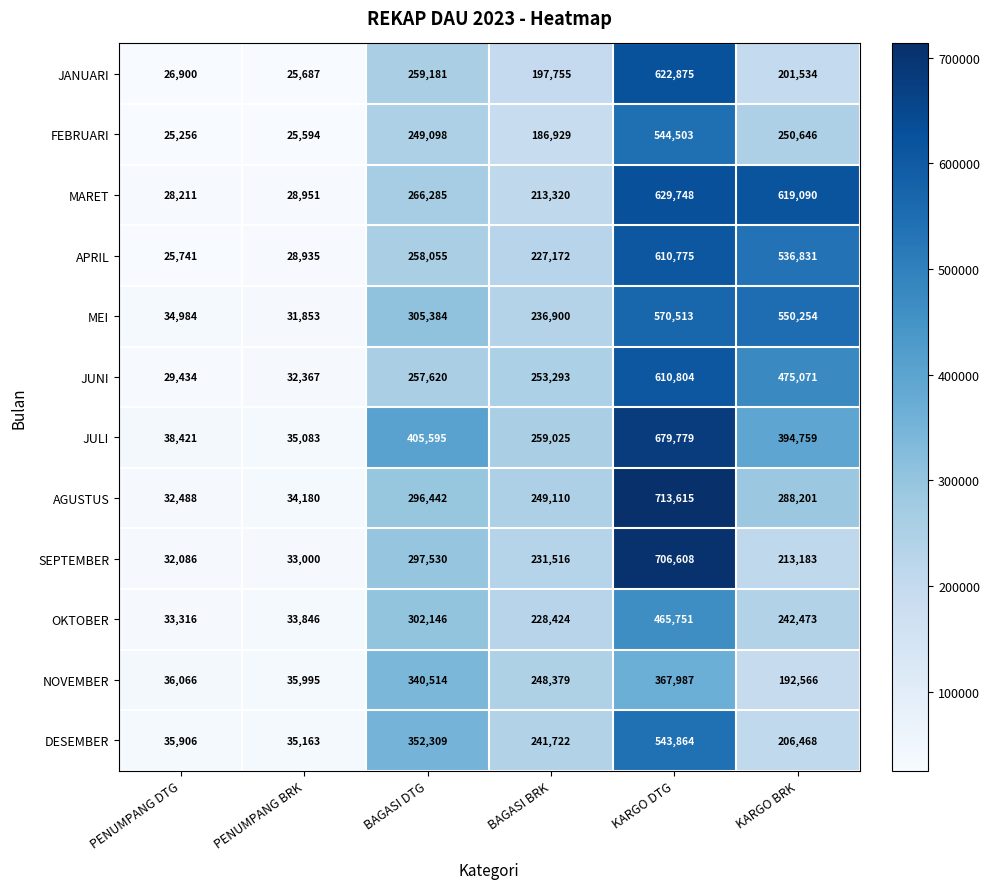

List the series in order of their peak value, highest first.

AGUSTUS, SEPTEMBER, JULI, MARET, JANUARI, JUNI, APRIL, MEI, FEBRUARI, DESEMBER, OKTOBER, NOVEMBER